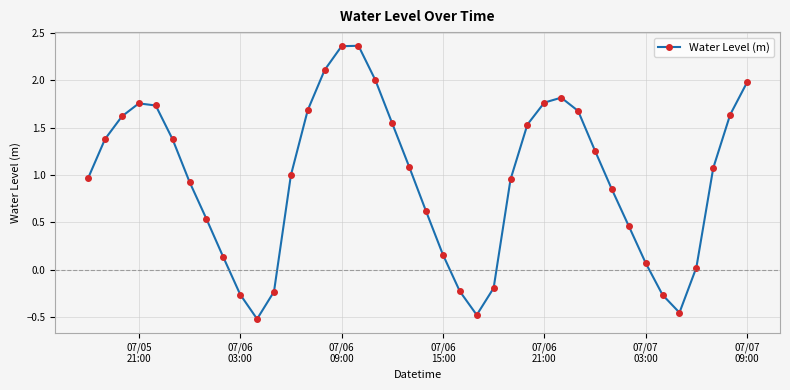

What is the sum of all values?

37.8